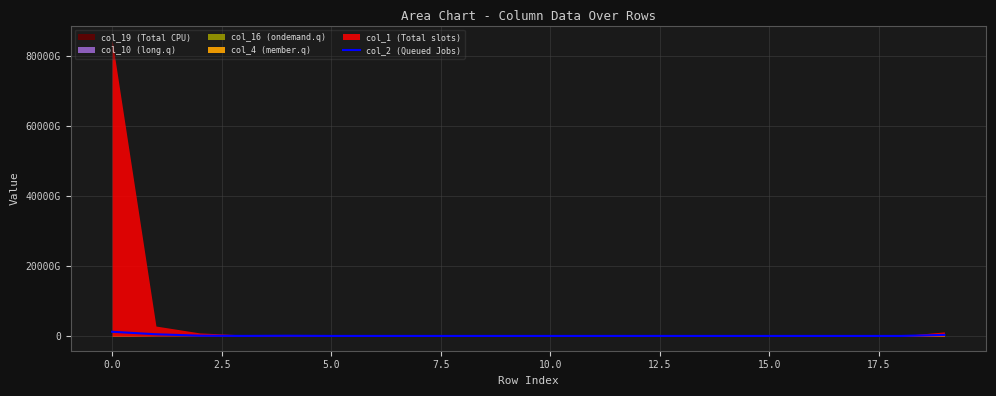

The chart shows a value of 75311285730 at 2.5. True or false?

True